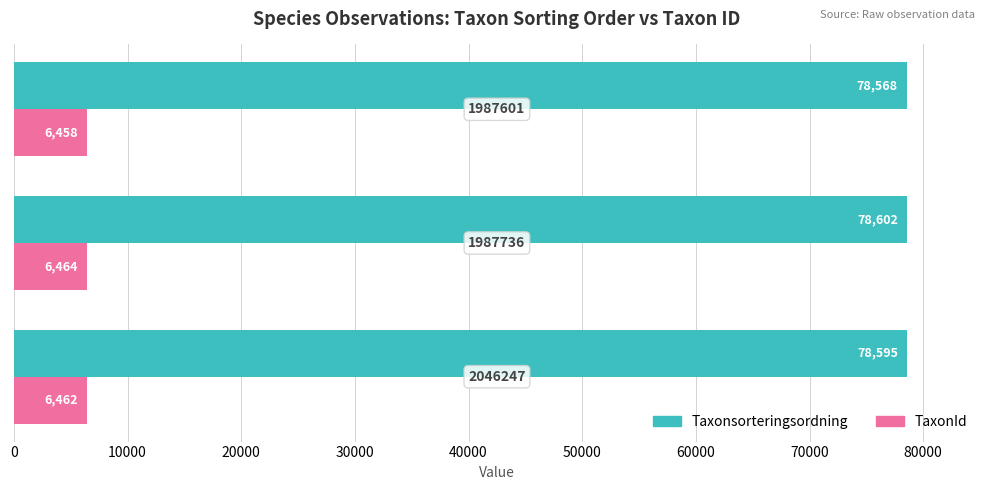

What is the lowest value of the TaxonId series?

6458